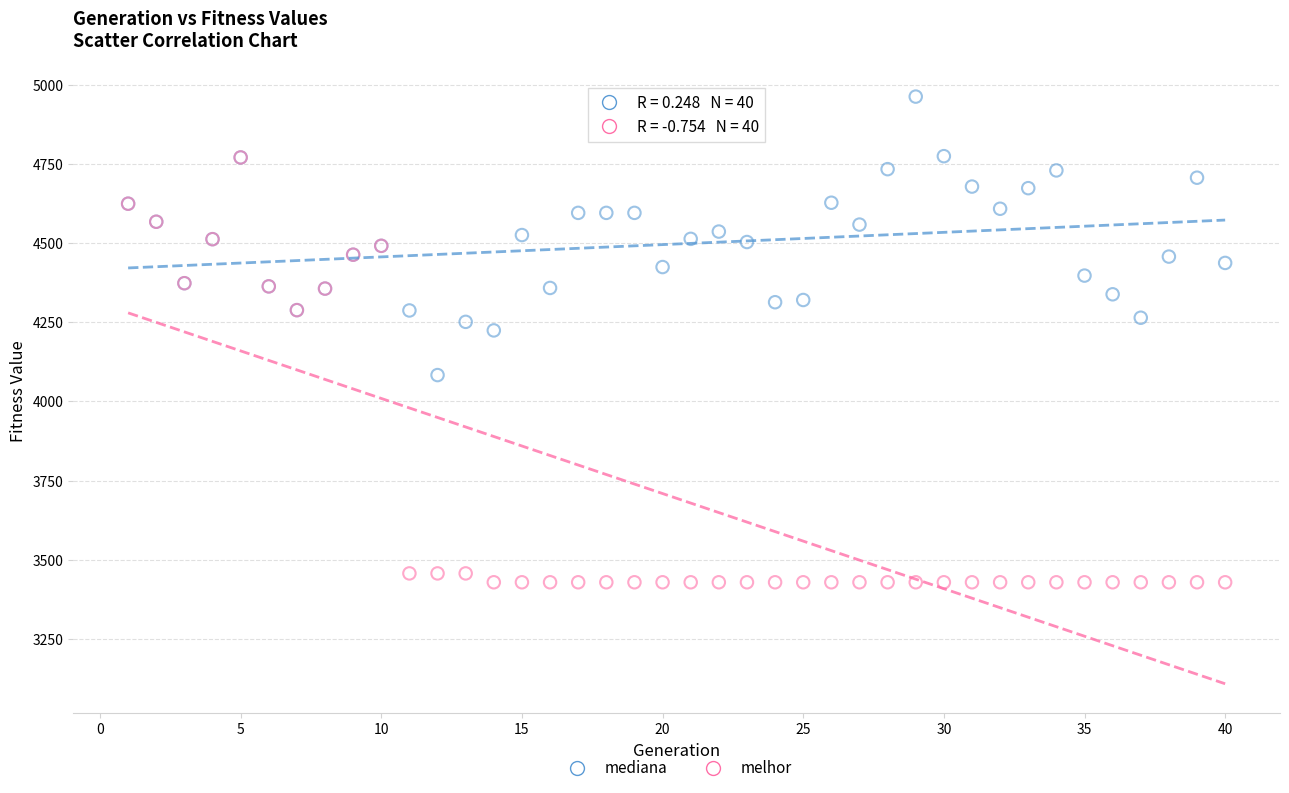

Across all series, what Y value is closest to 4195?

4224